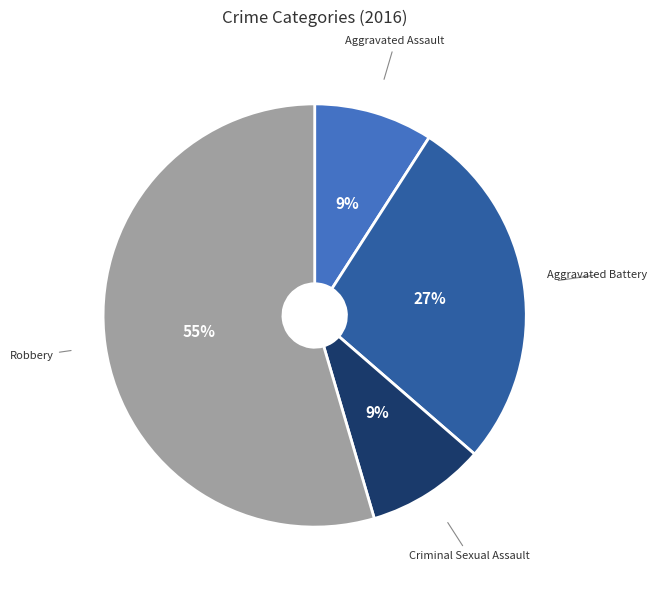

To the nearest percent, what is the combined percentage of Aggravated Assault and Criminal Sexual Assault?

18%